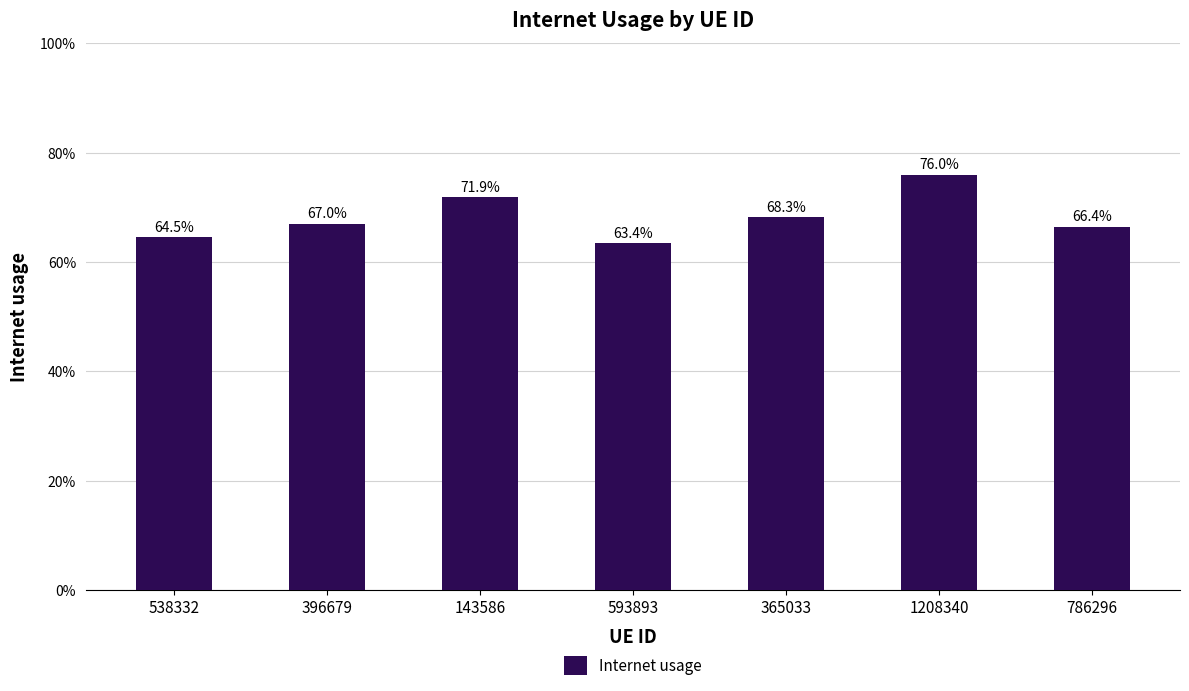

Read the value at 593893.

0.6